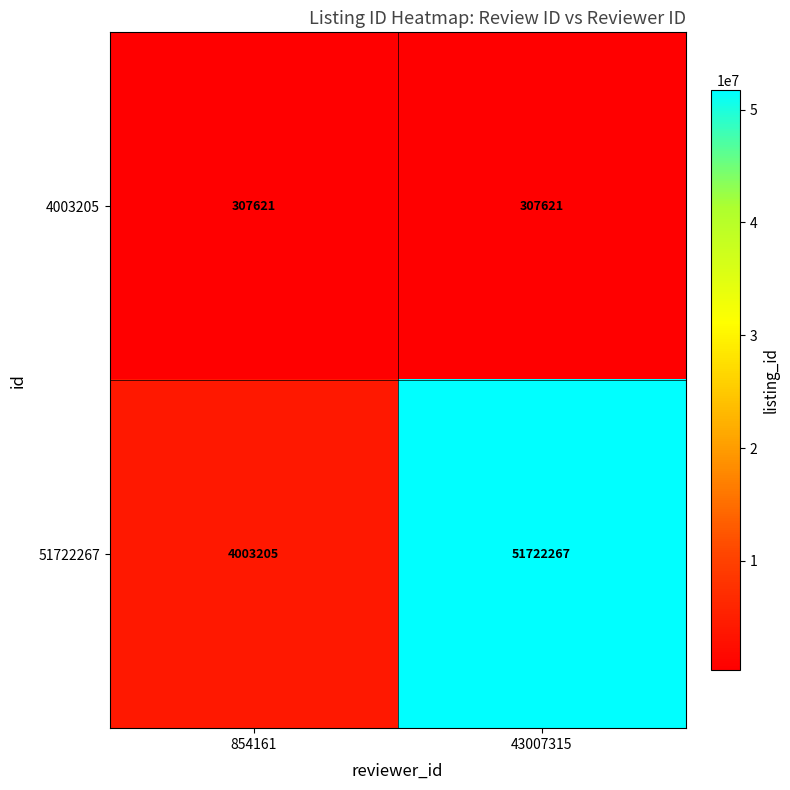

Count the number of data series in this chart.

2